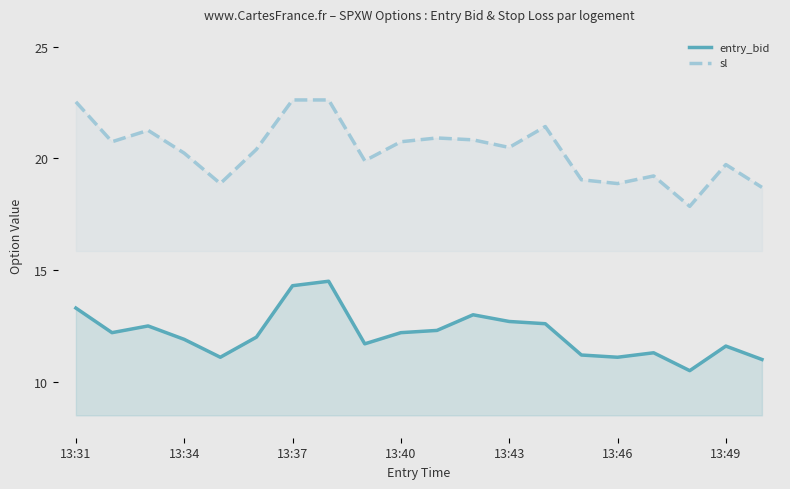

List the series in order of their peak value, lowest first.

entry_bid, sl